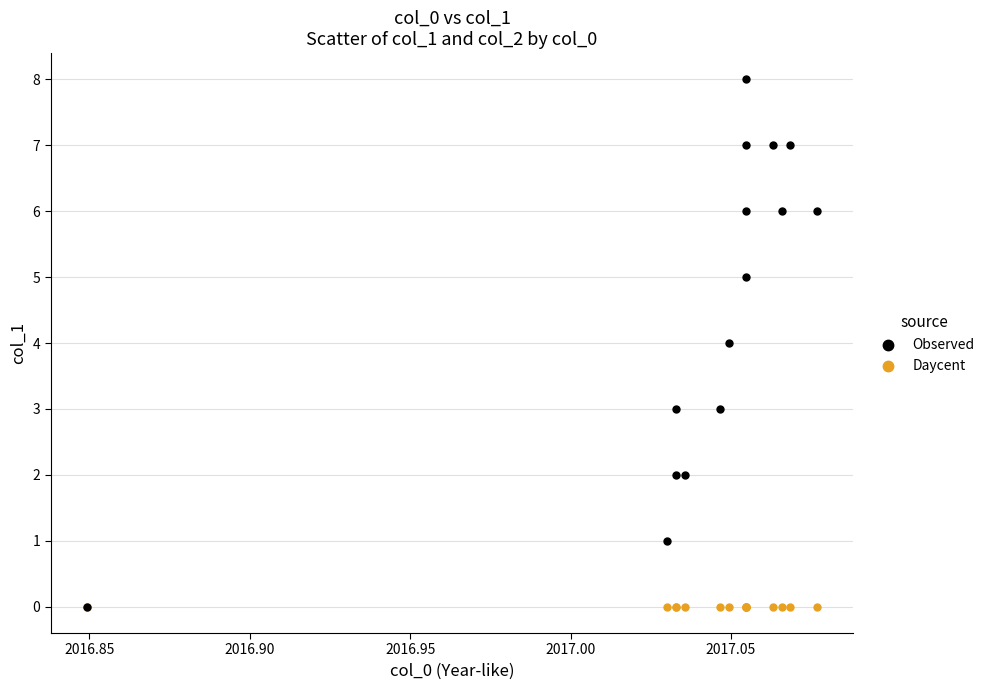

What are all the series names shown in the legend?

Observed, Daycent